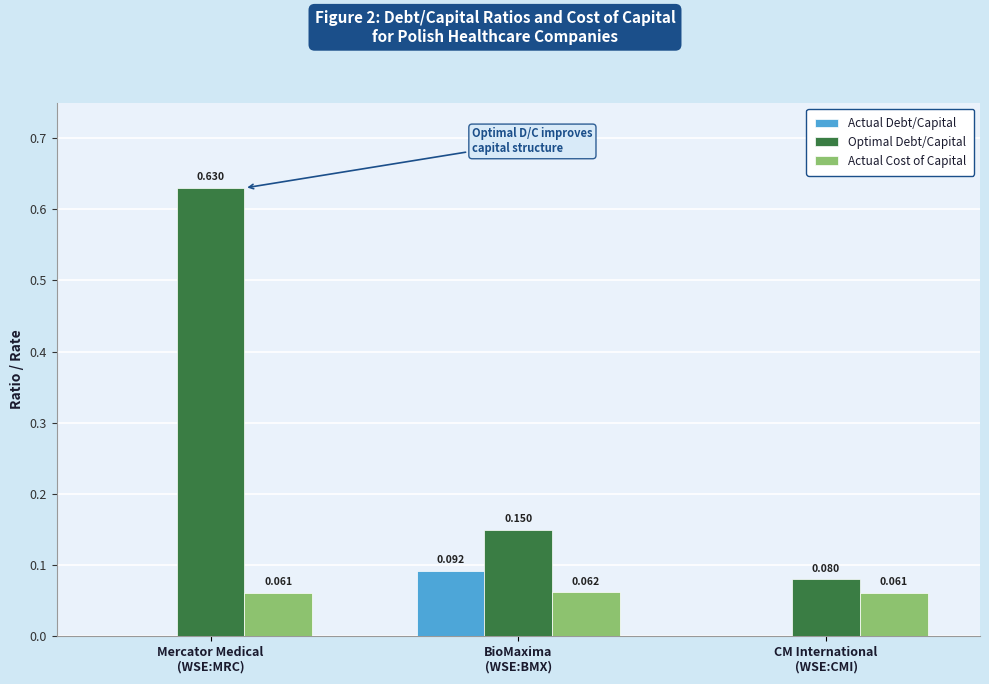

Which series has the largest total across all categories?

Optimal Debt/Capital